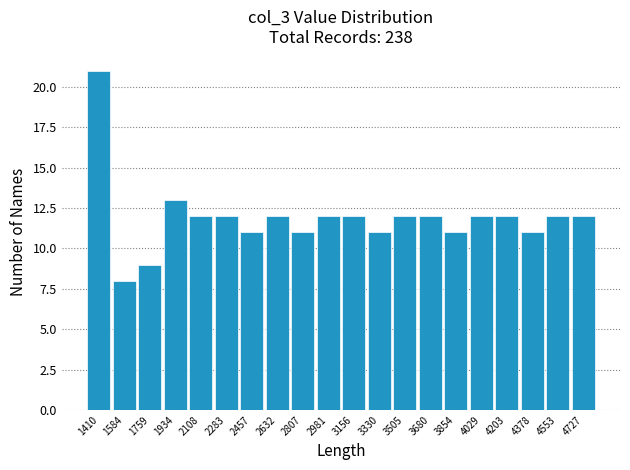

How tall is the bar that spans 2540 to 2720 on the x-axis? Neither the bar edges nor the heights are printed on the chart, so give them approximately, as read against the axes.

12